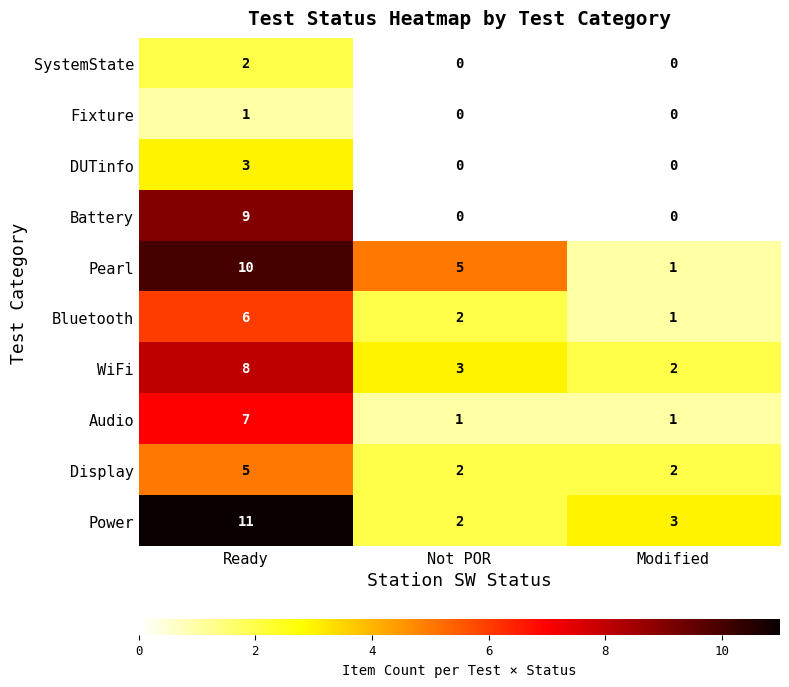

Reading left to right, what are all the values shown in this chart?

SystemState: Ready=2	Not POR=0	Modified=0
Fixture: Ready=1	Not POR=0	Modified=0
DUTinfo: Ready=3	Not POR=0	Modified=0
Battery: Ready=9	Not POR=0	Modified=0
Pearl: Ready=10	Not POR=5	Modified=1
Bluetooth: Ready=6	Not POR=2	Modified=1
WiFi: Ready=8	Not POR=3	Modified=2
Audio: Ready=7	Not POR=1	Modified=1
Display: Ready=5	Not POR=2	Modified=2
Power: Ready=11	Not POR=2	Modified=3